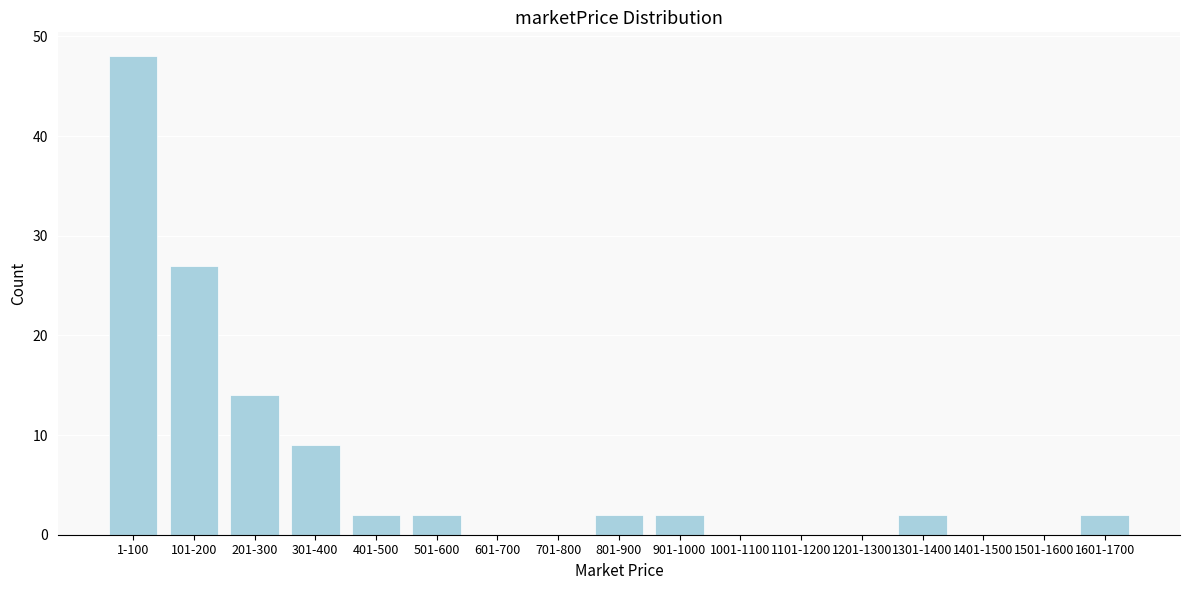

Reading left to right, extract all data points from this chart.

1-100=48	101-200=27	201-300=14	301-400=9	401-500=2	501-600=2	601-700=0	701-800=0	801-900=2	901-1000=2	1001-1100=0	1101-1200=0	1201-1300=0	1301-1400=2	1401-1500=0	1501-1600=0	1601-1700=2